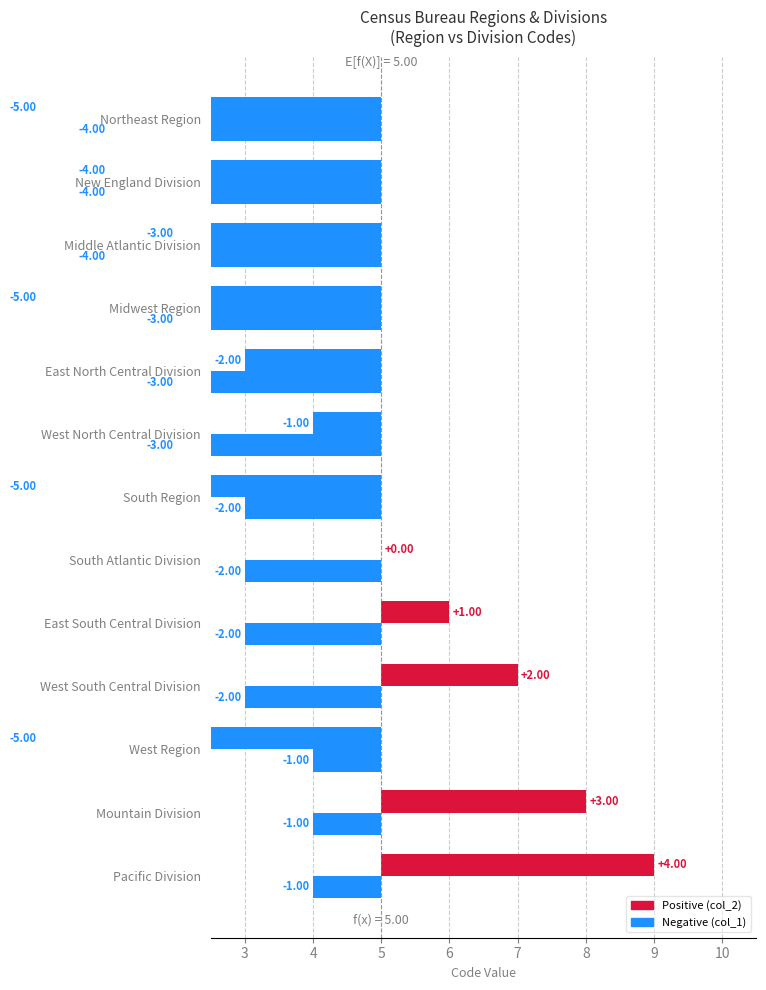

What is the spread (max minus min) of values at South Region?

3